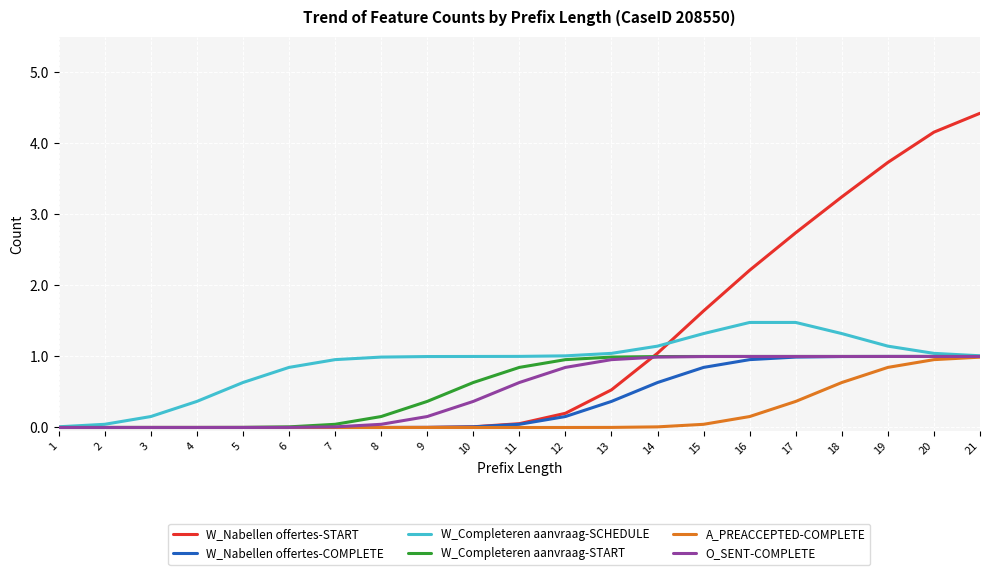

What is the total value across all series at 10?

2.0